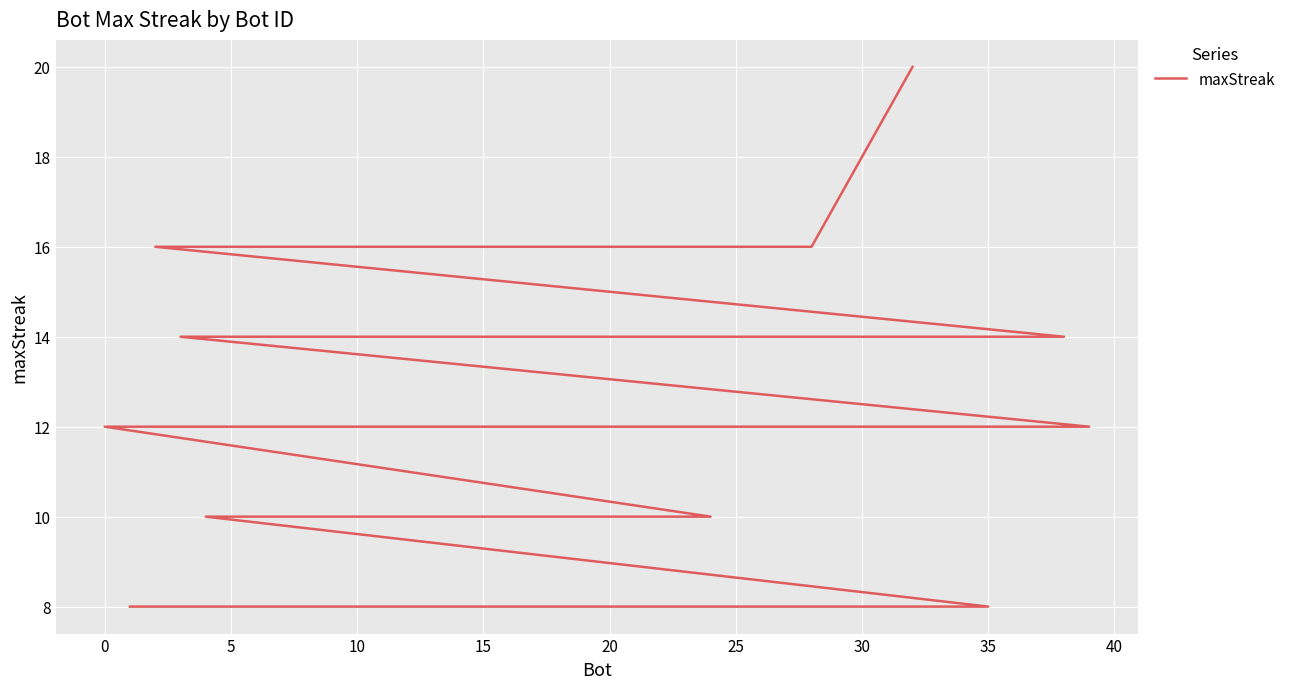

The value at 20 is 14. True or false?

True